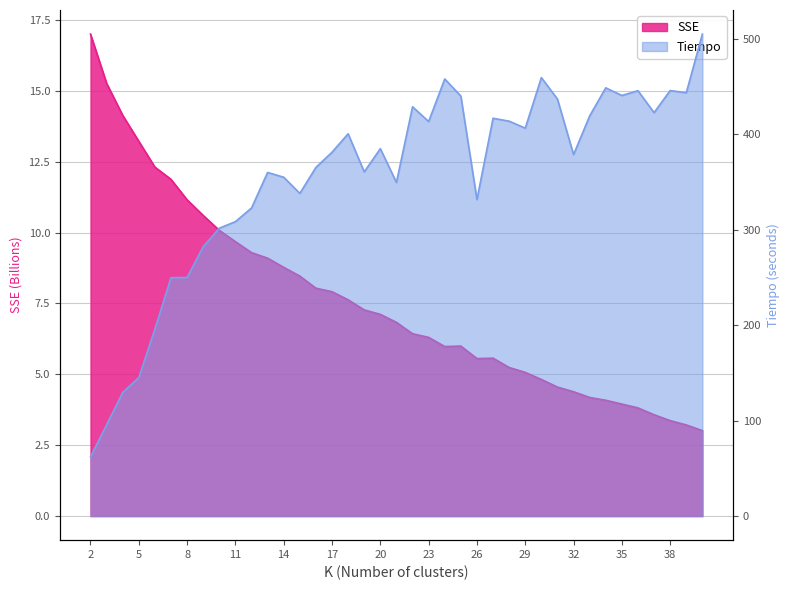

Which series has the largest range (max minus min)?

Tiempo